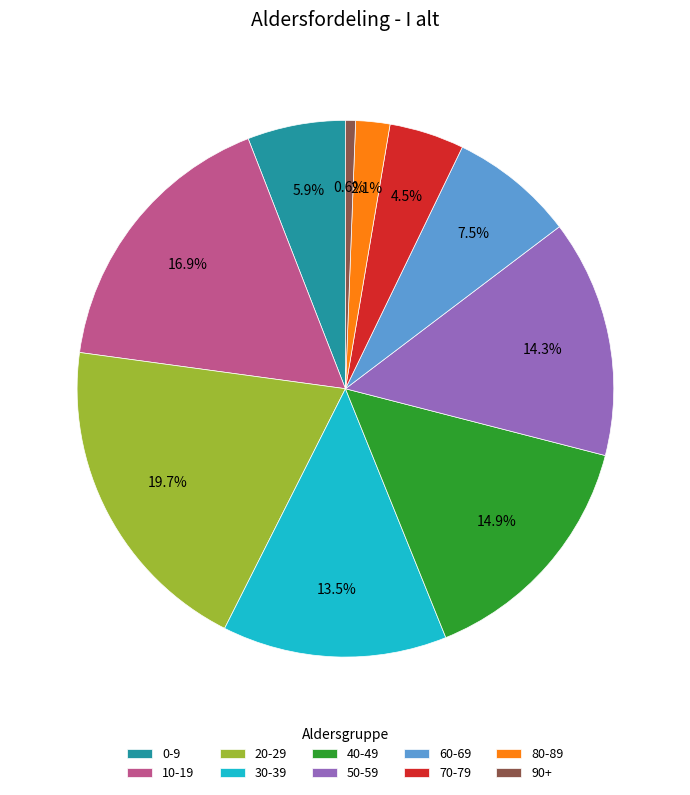

True or false: 10-19 accounts for 27% of the total.

False